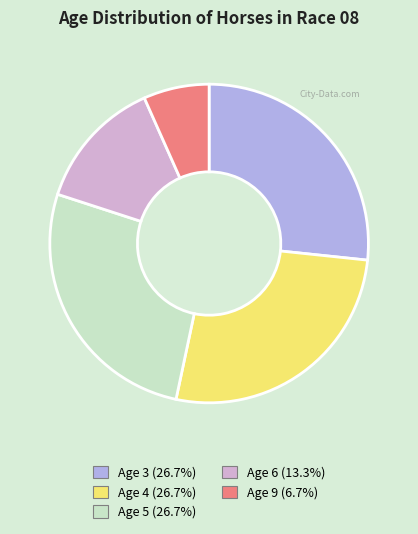

Which slice is the smallest?

Age 9